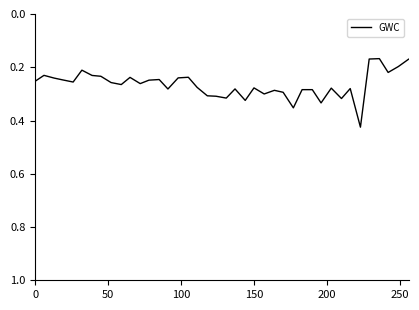

Count the values in the range 0 to 1.

40